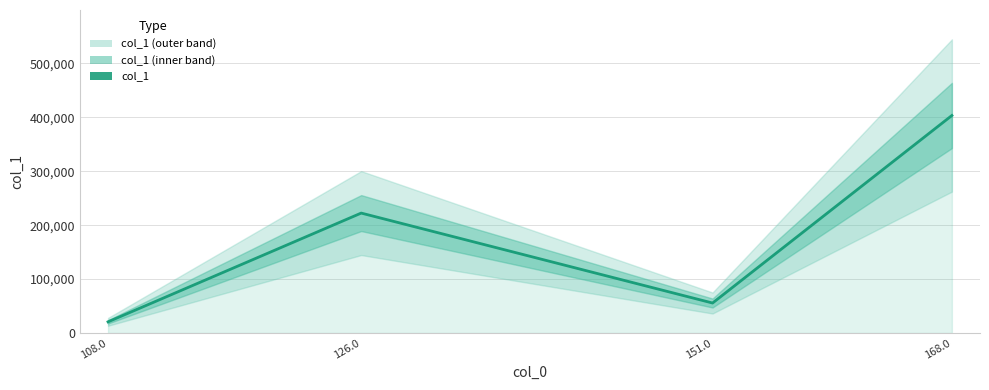

Is it true that the value at 126.0 is 222465.0?

True